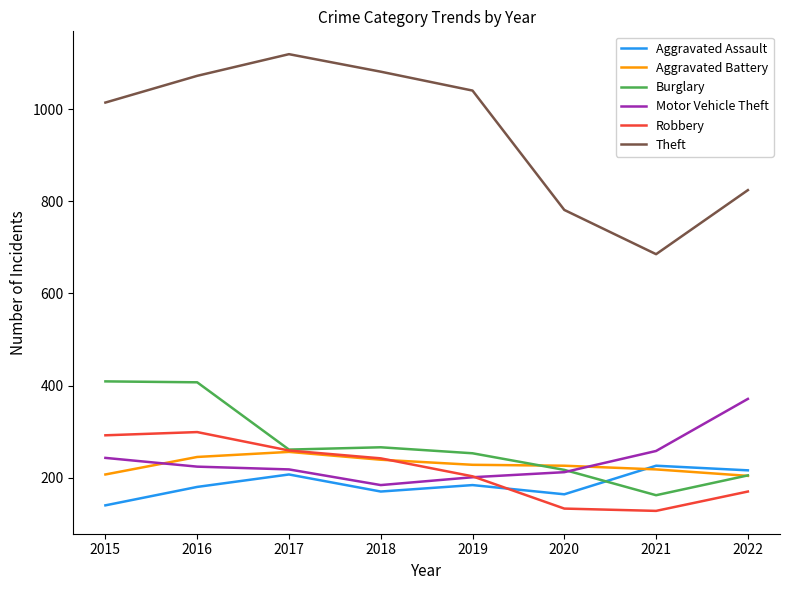

The Aggravated Assault series shows 164 at 2020. True or false?

True